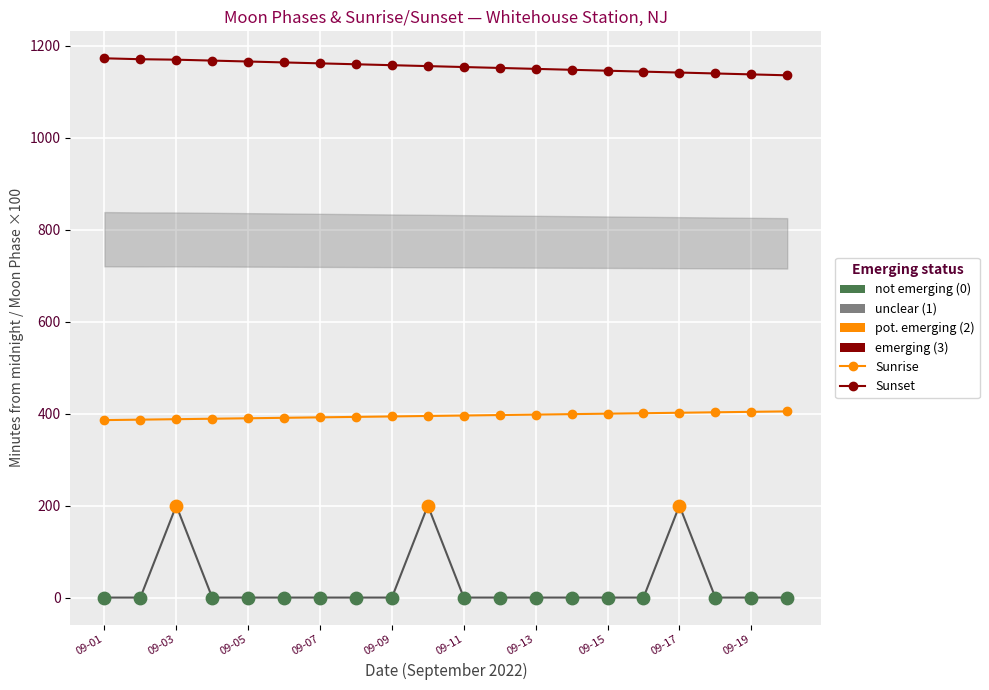

What is the total value across all series at 09-13?

1548